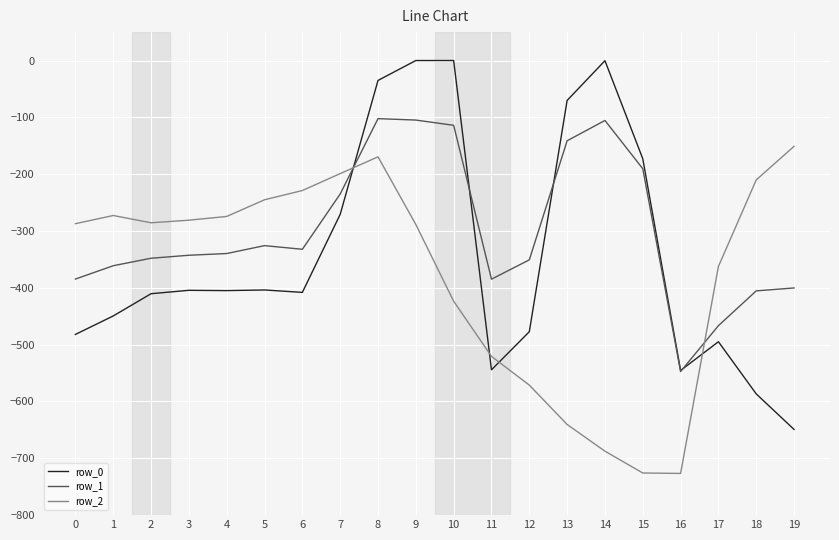

What is the lowest value of the row_0 series?

-649.2